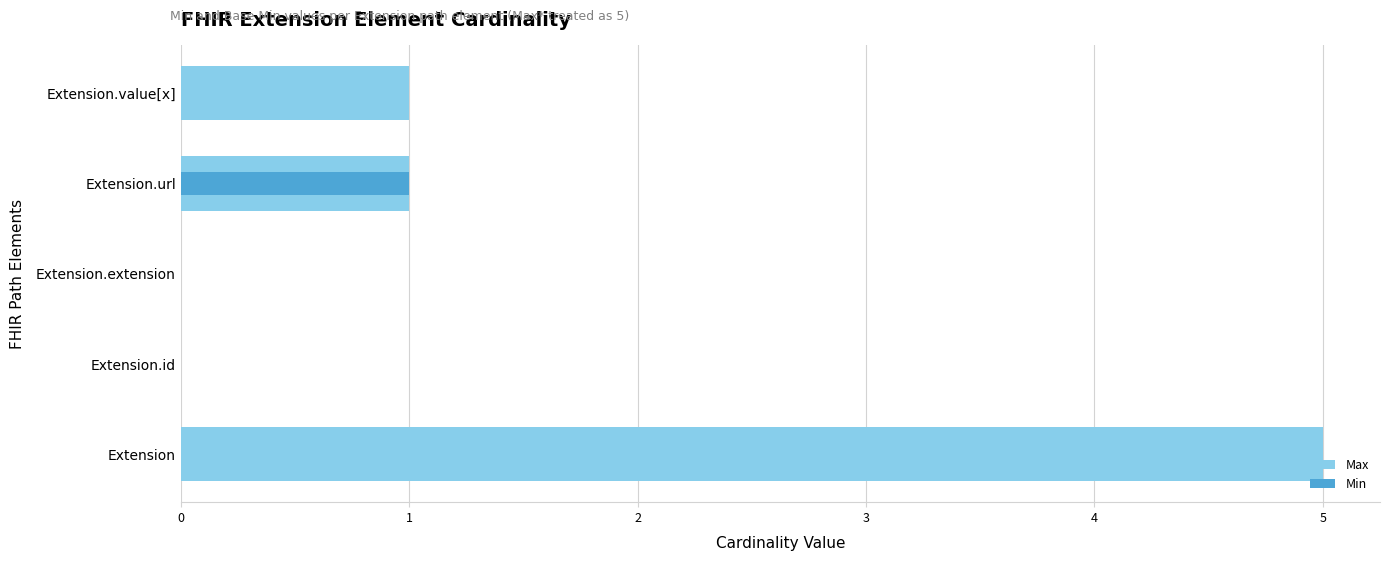

What is the difference between the maximum and minimum values in the Min series?

1